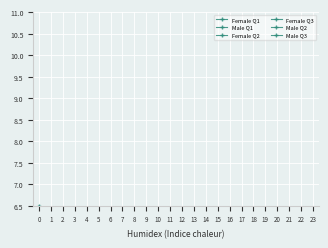

True or false: Male Q1 and Male Q2 intersect in this chart.

False